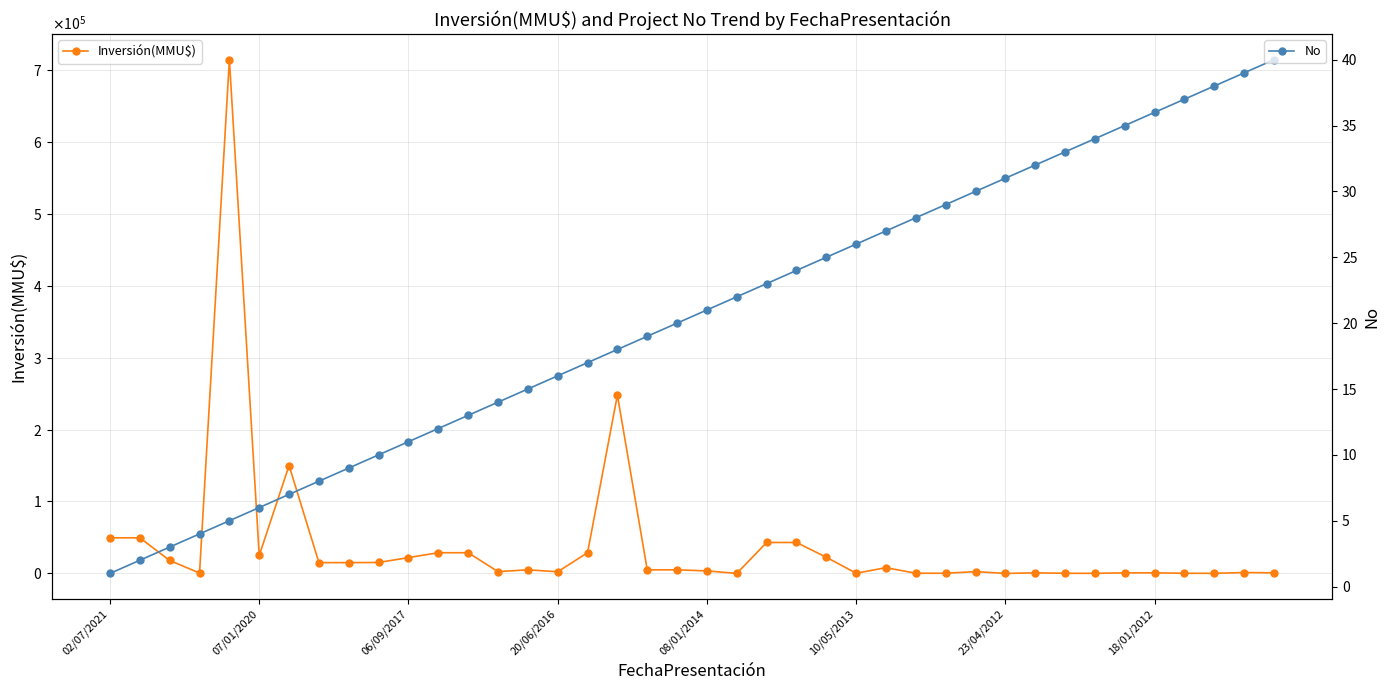

What is the lowest value of the No series?

1